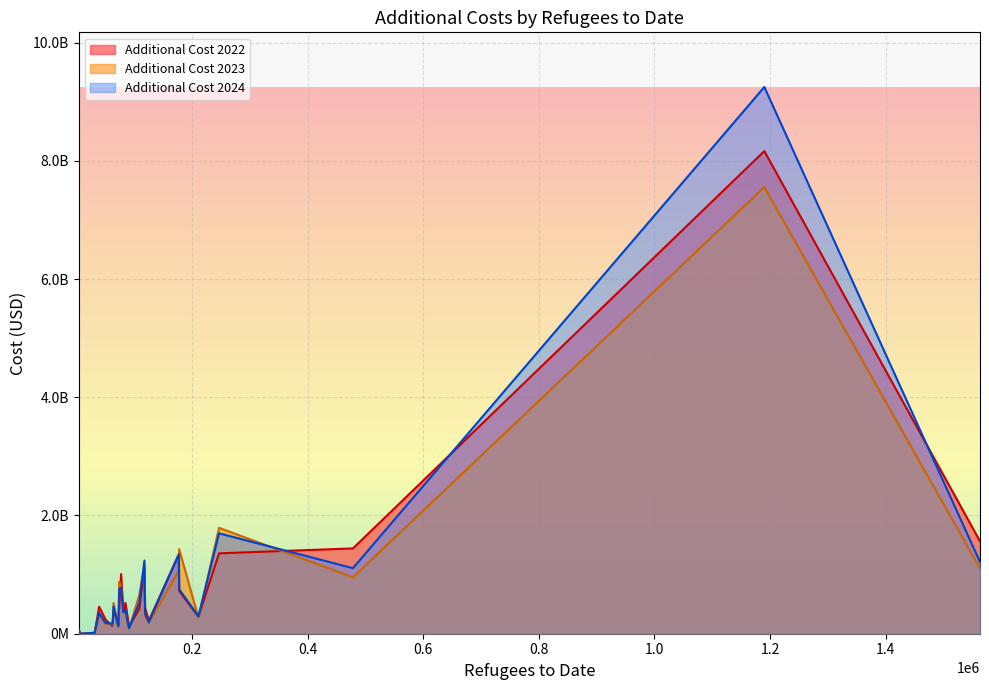

What is the sum of the additional_cost_2023 values at New Zealand and Ireland?

666240054.8